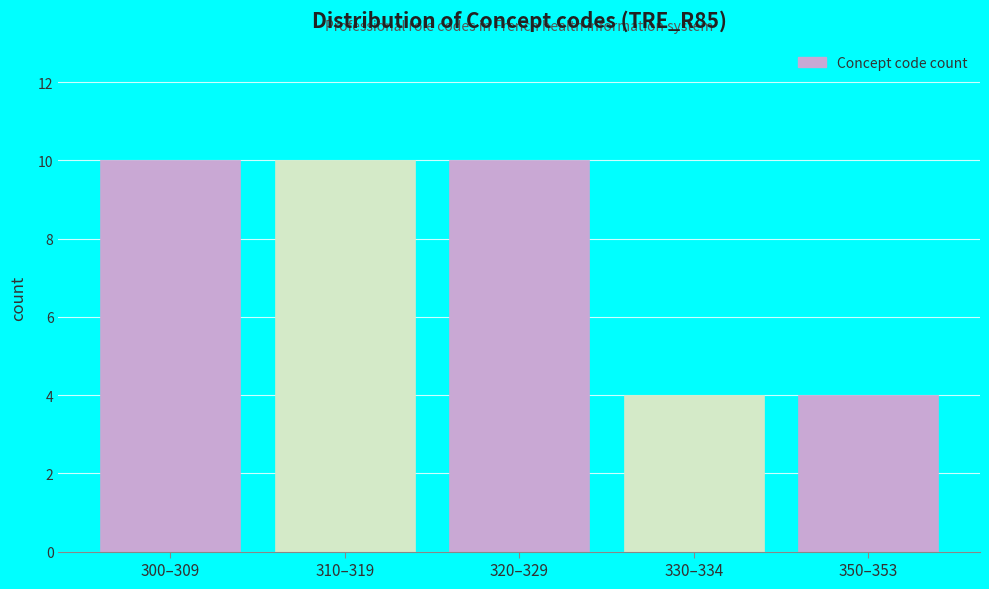

Reading left to right, list all the values displayed in this chart.

300–309=10	310–319=10	320–329=10	330–334=4	350–353=4